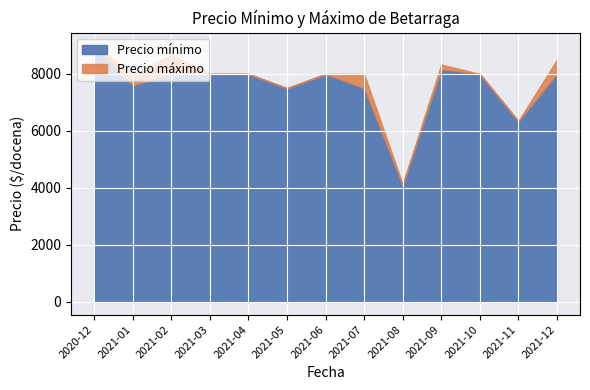

The value of Precio mínimo at 2021-03 is 8000.0. True or false?

True